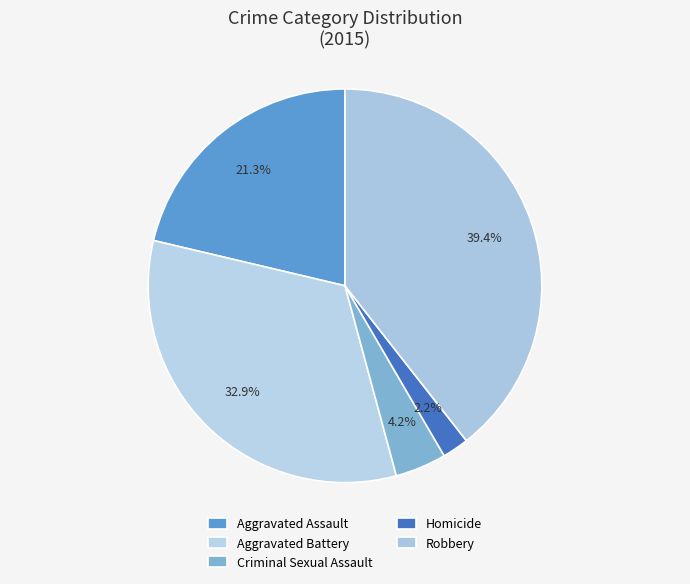

Which category has the biggest portion of the pie?

Robbery